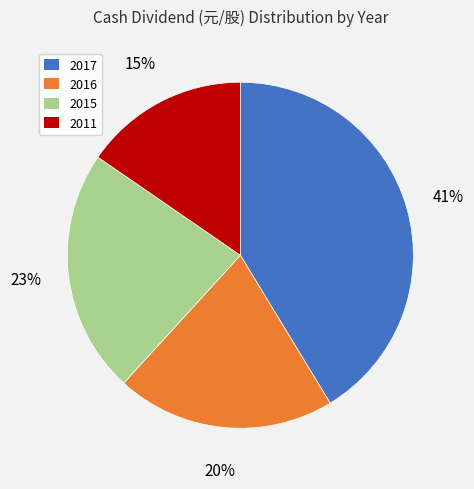

How many segments does this pie chart have?

4